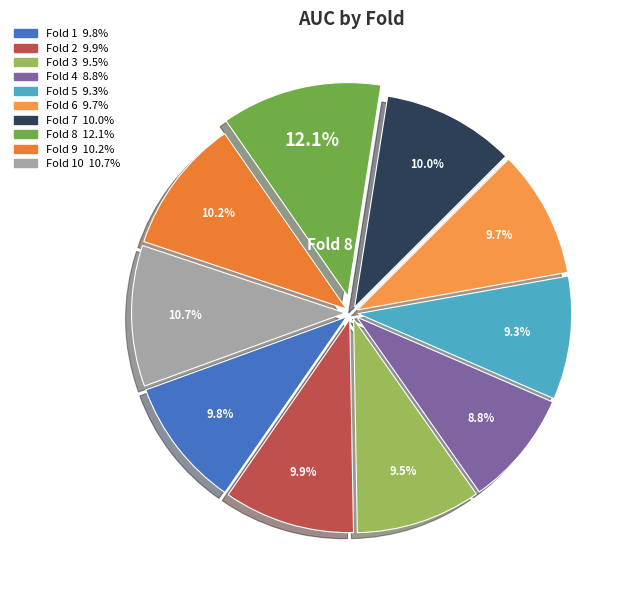

Count the number of slices in the pie.

10